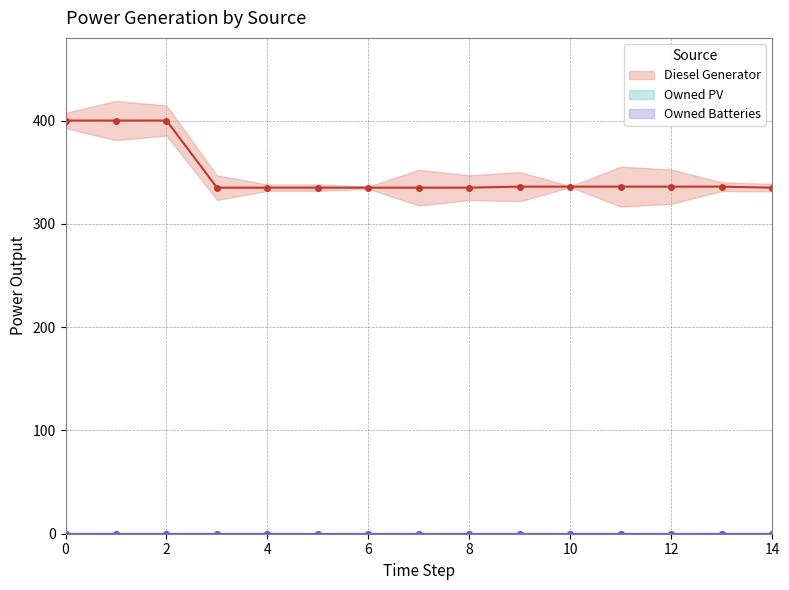

Reading left to right, what are all the values shown in this chart?

Diesel Generator: 400.0	400.0	400.0	335.0	335.0	335.0	335.0	335.0	335.0	336.0	336.0	336.0	336.0	336.0	335.0
Owned PV: 0.0	0.0	0.0	0.0	0.0	0.0	0.0	0.0	0.0	0.0	0.0	0.0	0.0	0.0	0.0
Owned Batteries: 0.0	0.0	0.0	0.0	0.0	0.0	0.0	0.0	0.0	0.0	0.0	0.0	0.0	0.0	0.0